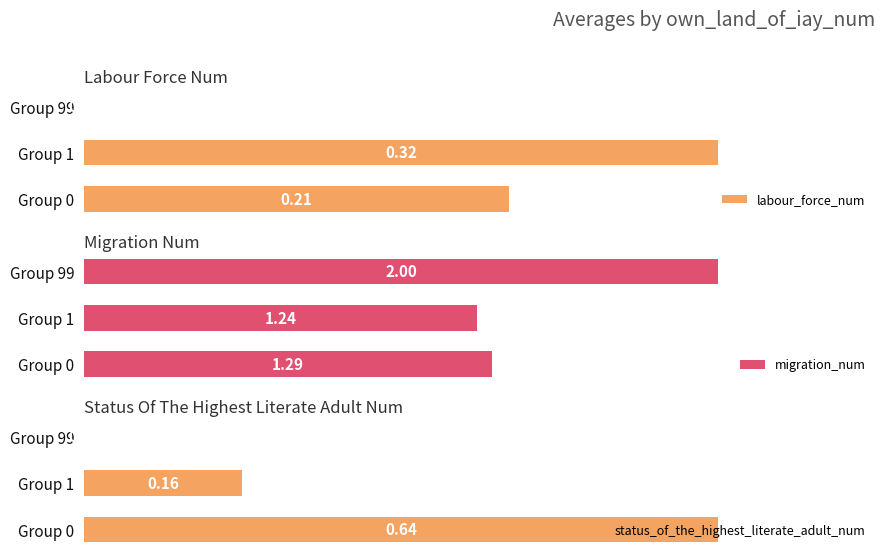

How many bars are there in total?

9